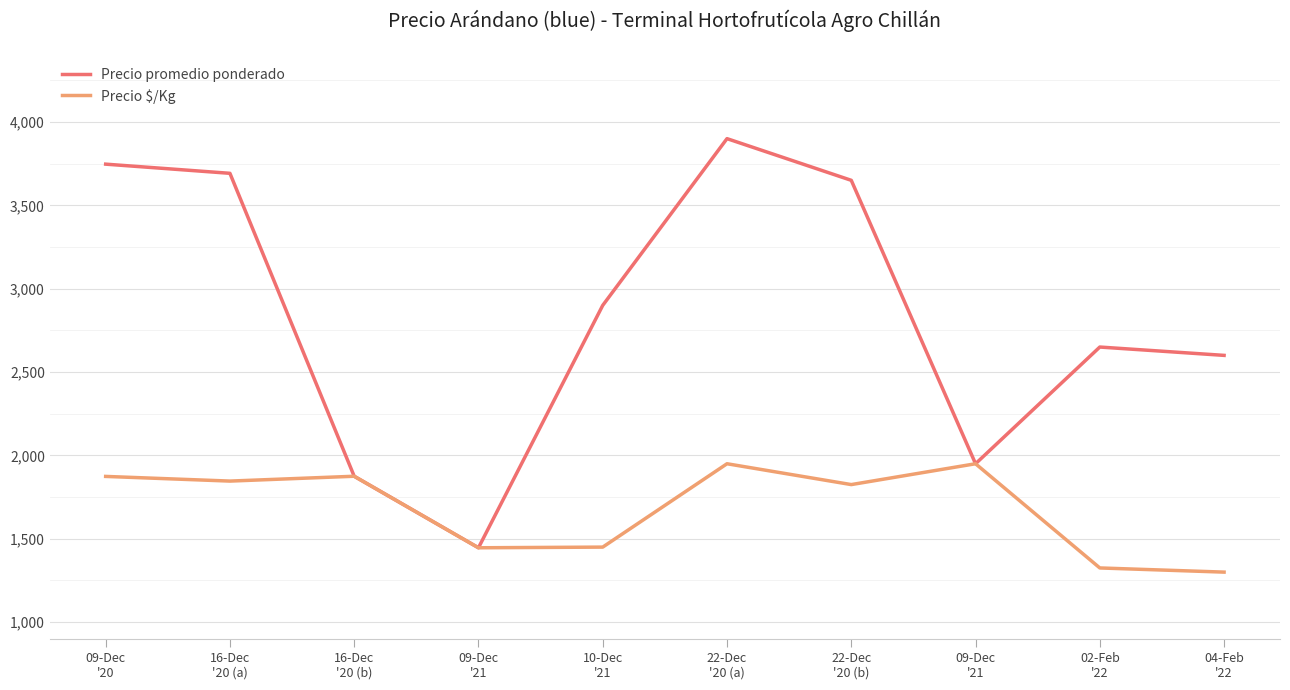

Reading left to right, extract all data points from this chart.

Precio promedio ponderado: 3747	3692	1875	1446	2900	3900	3650	1950	2650	2600
Precio $/Kg: 1874	1846	1875	1446	1450	1950	1825	1950	1325	1300